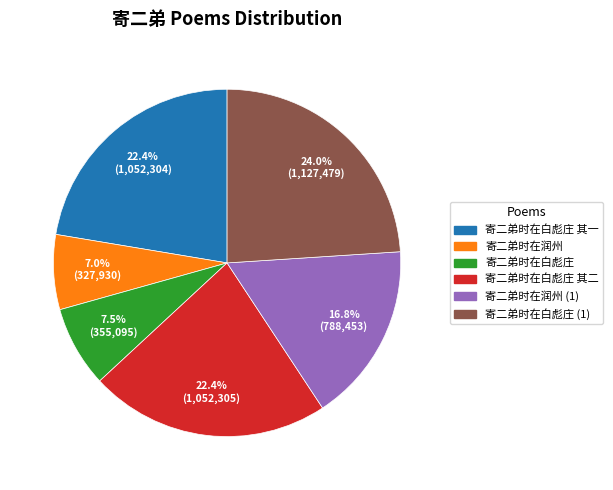

Is there a majority slice in this chart?

No